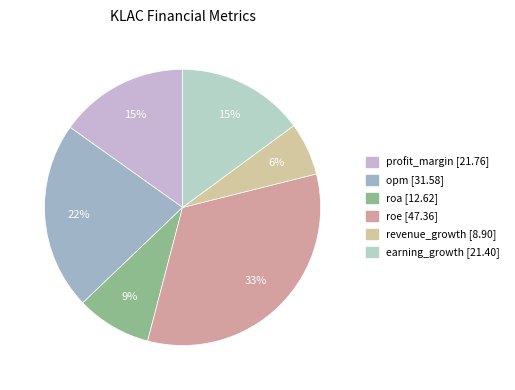

What is the change in value from profit_margin to roe?

+25.6